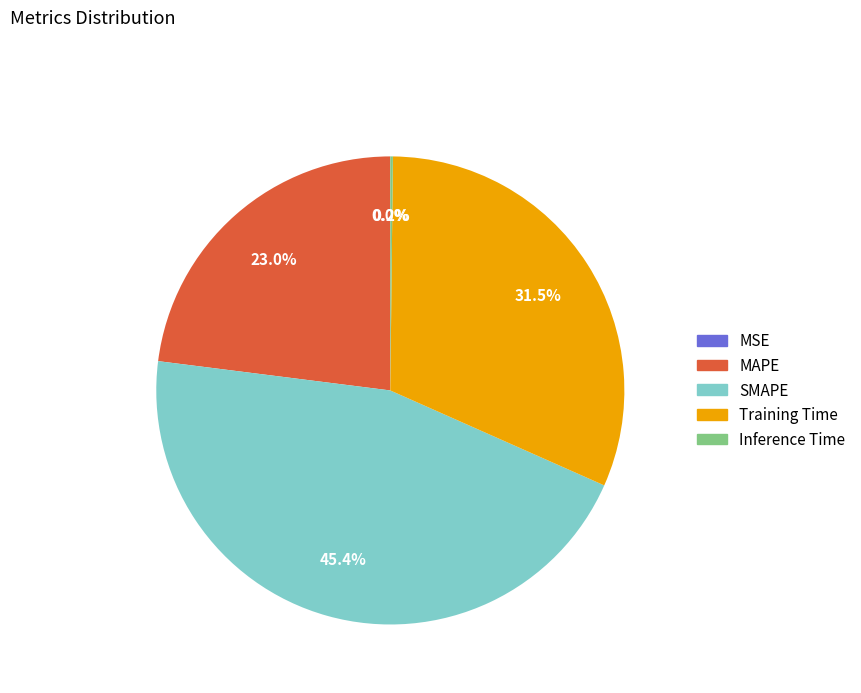

Is the sum of SMAPE and MAPE greater than half?

Yes